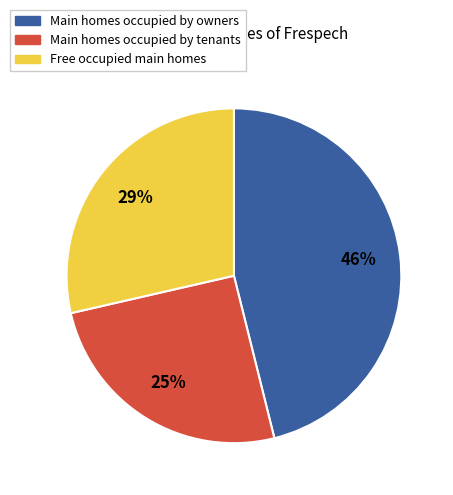

Do Free occupied main homes and Main homes occupied by tenants together represent more than half of the pie?

Yes